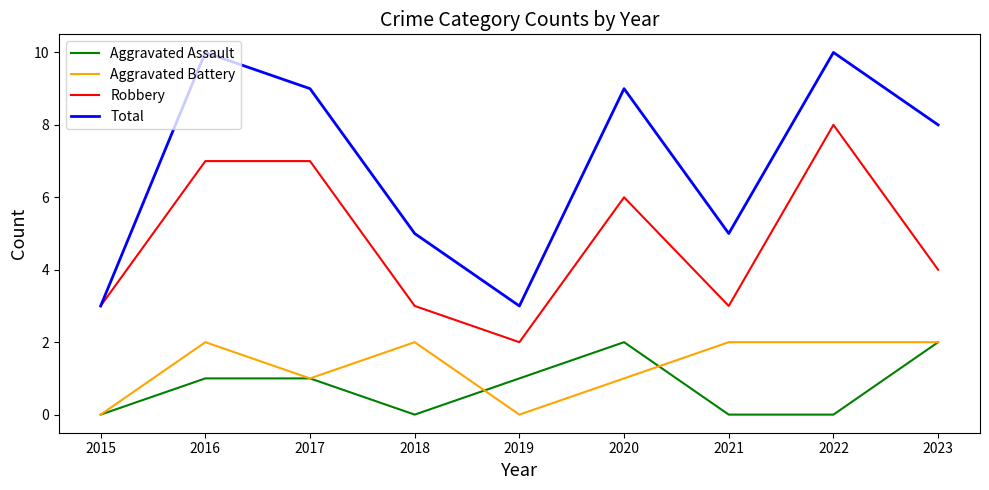

Rank the series at 2022 from lowest to highest value.

Aggravated Assault, Aggravated Battery, Robbery, Total